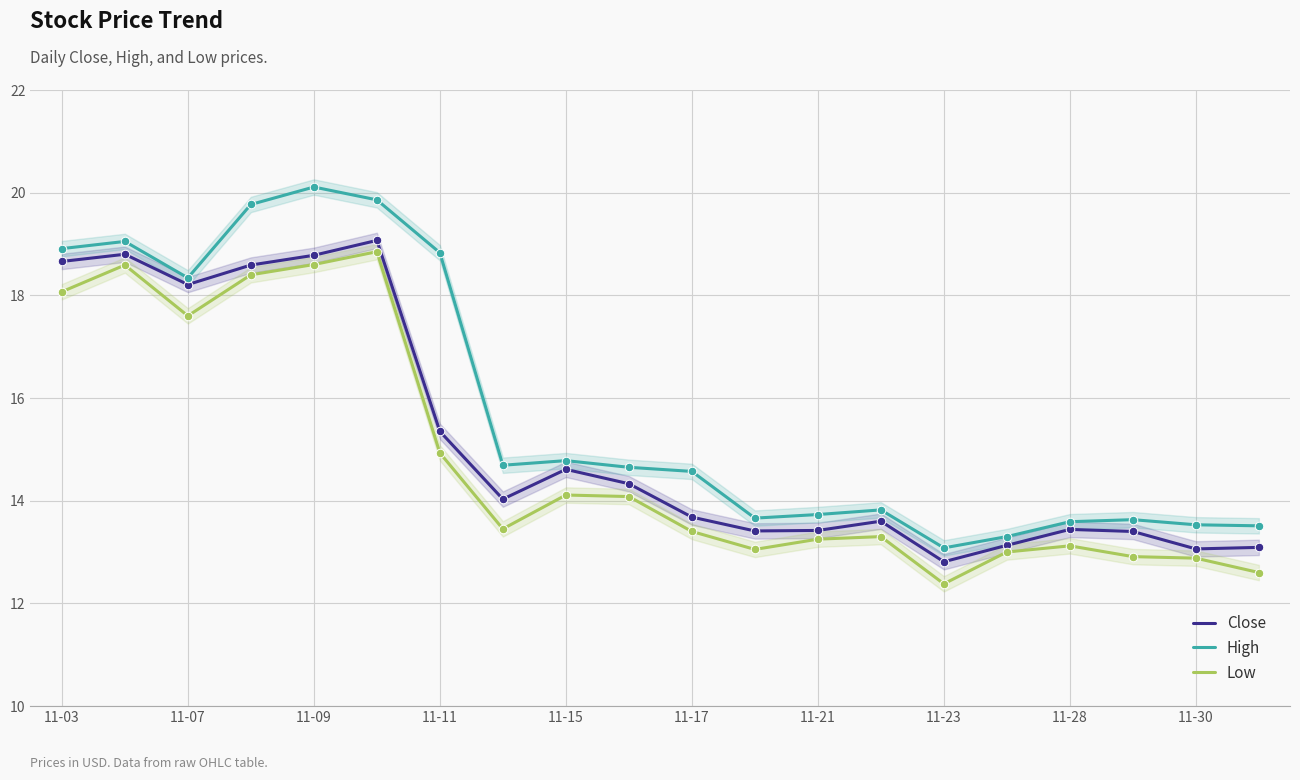

What are all the series names shown in the legend?

Close, High, Low